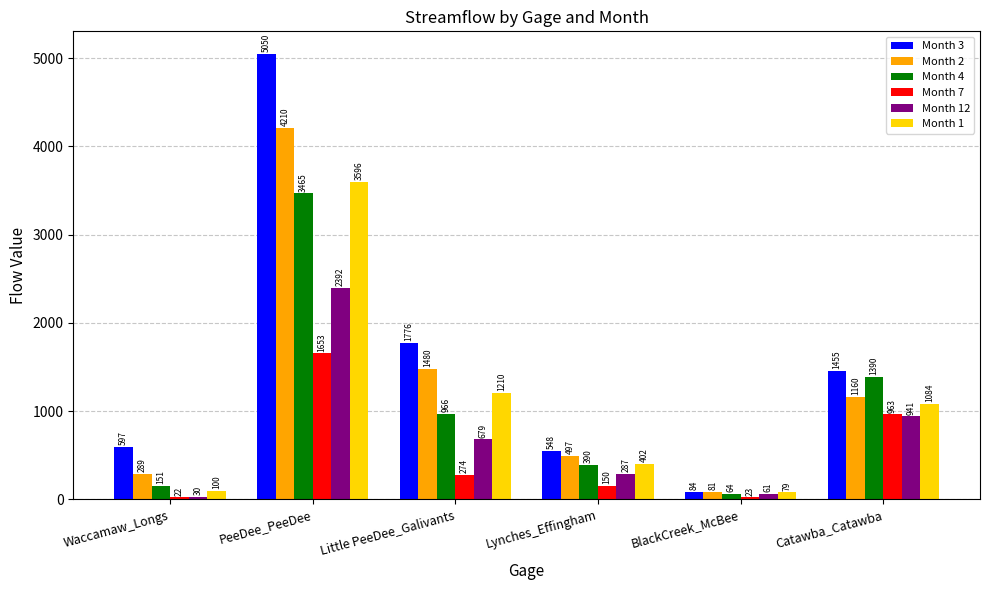

At Lynches_Effingham, list the series in order from largest to smallest.

Month 3, Month 2, Month 1, Month 4, Month 12, Month 7